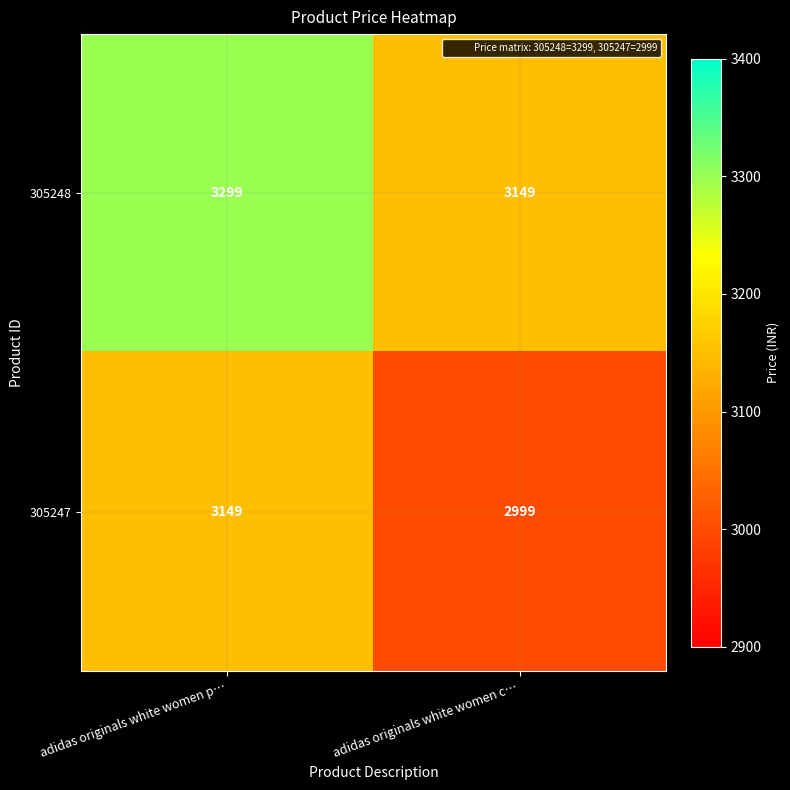

At how many categories does at least one series exceed 3201?

1